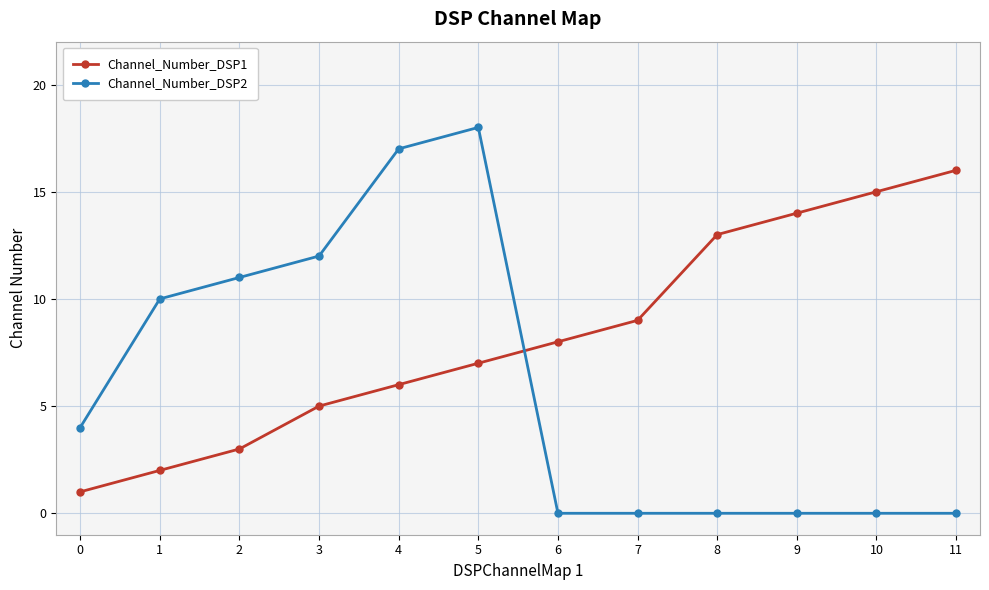

True or false: Channel_Number_DSP2 has more than 0 interior local peaks.

True